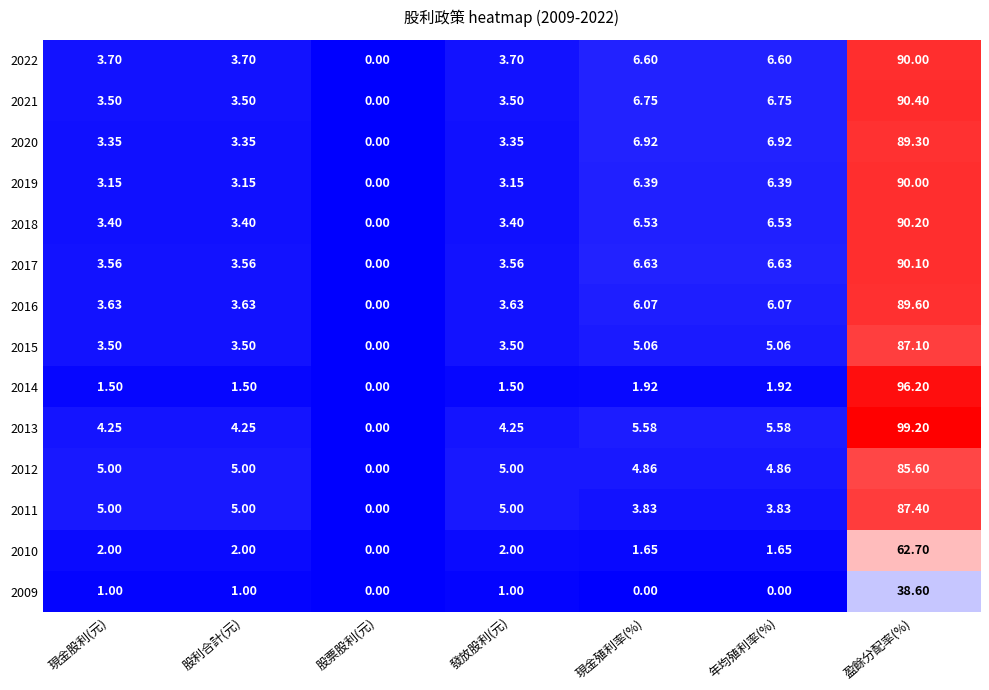

What is the maximum value shown in the chart?

99.2